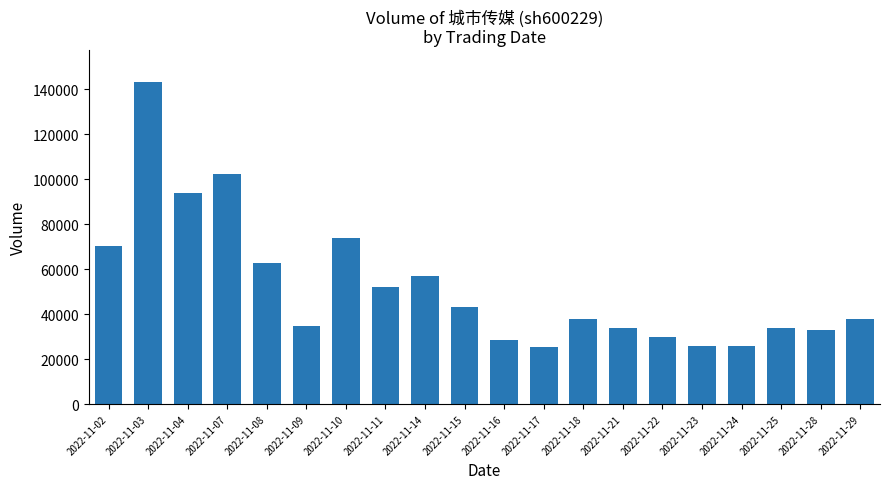

True or false: the data shows 25941 at 2022-11-23.

True